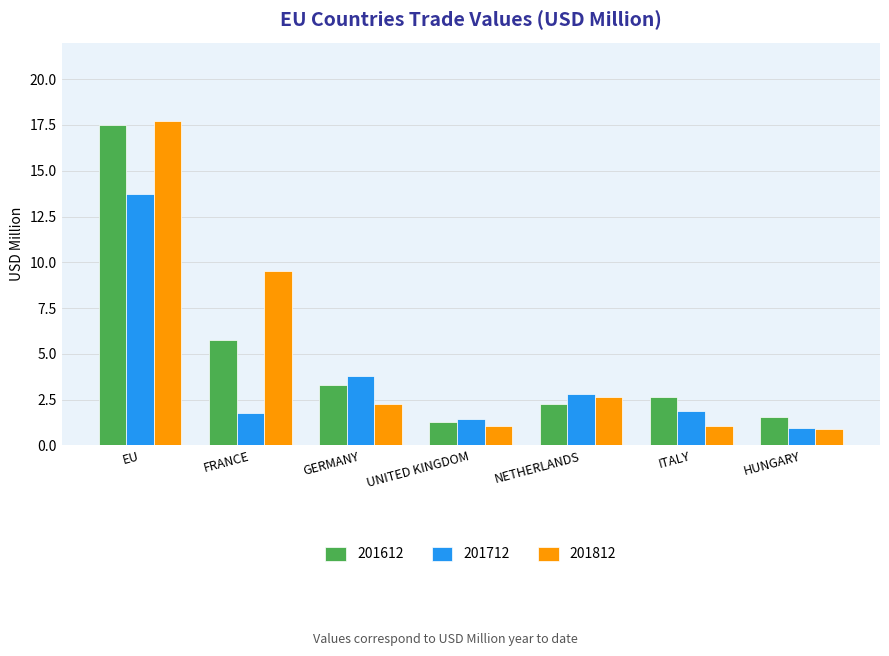

What is the difference between the highest and lowest values at FRANCE?

7.8